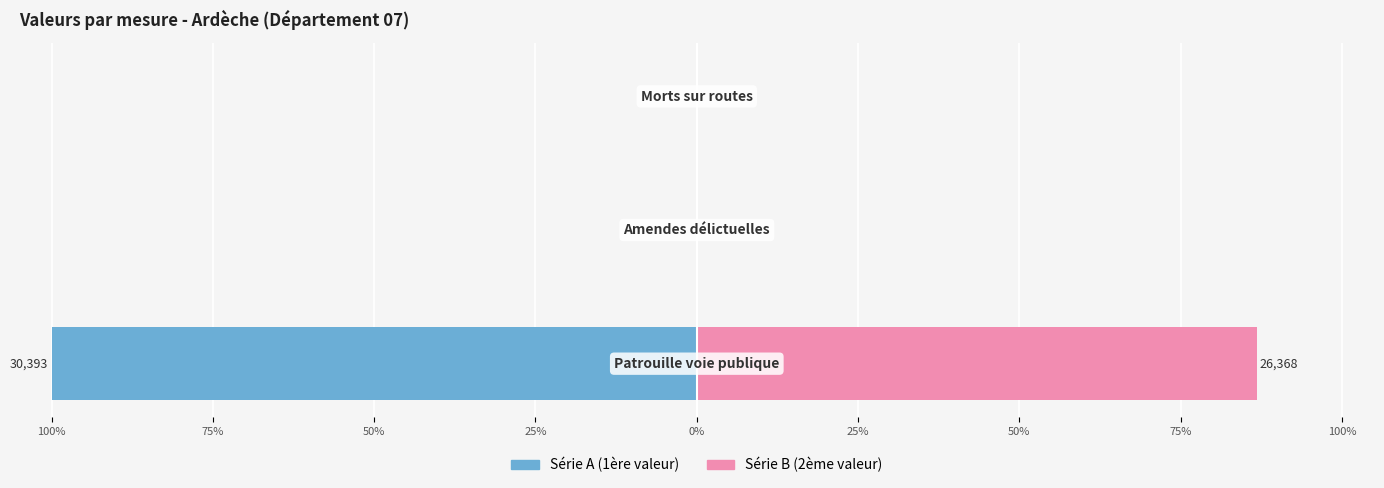

Reading right to left, what are all the values shown in this chart?

Série A (1ère valeur): -0.1	0.0	-100.0
Série B (2ème valeur): 0.0	0.1	86.8